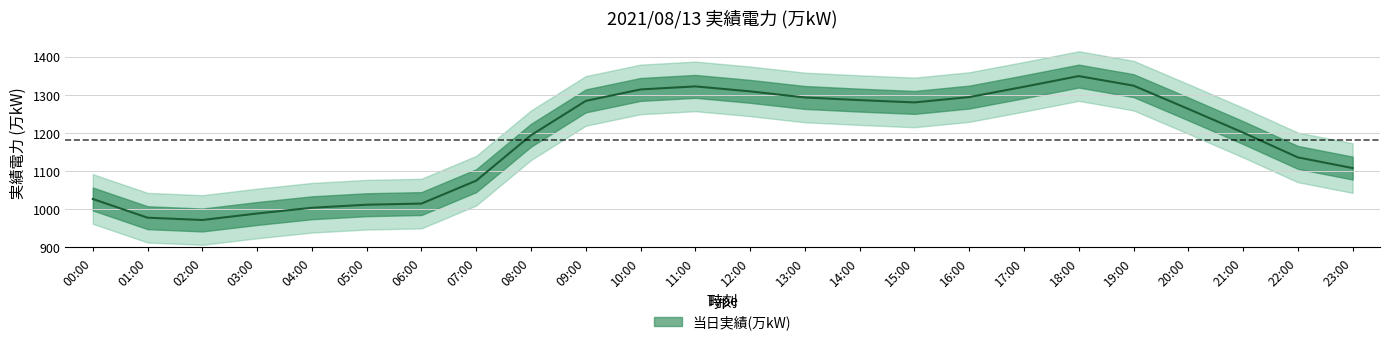

Count the number of data series in this chart.

1